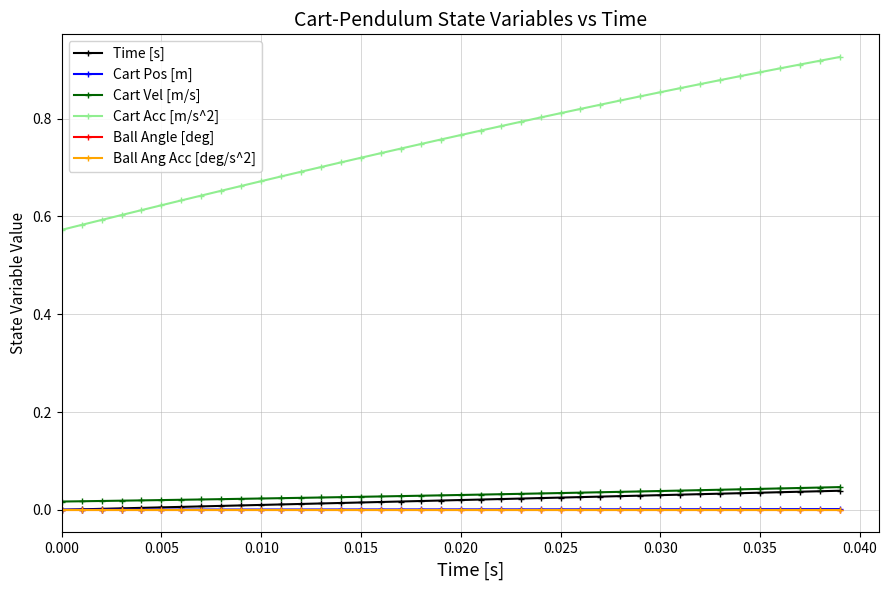

Does the chart have visible grid lines?

Yes